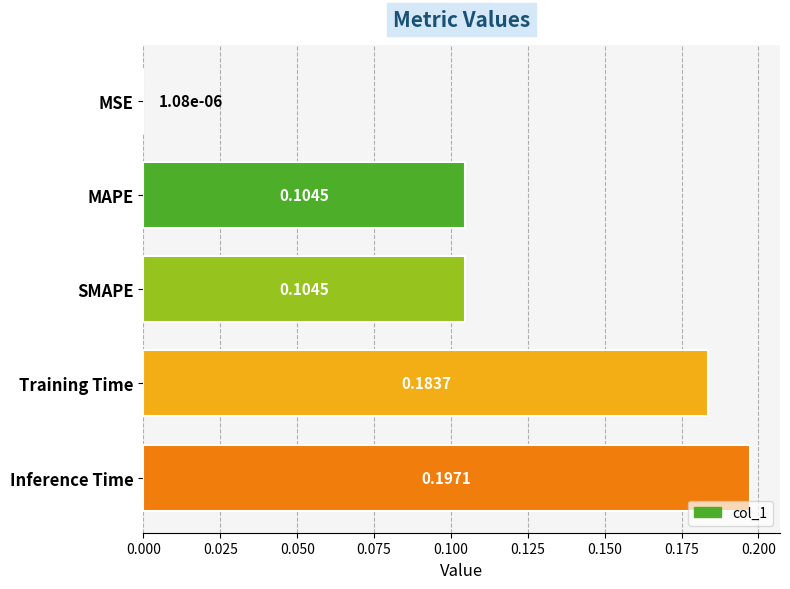

What is the change in value from MSE to MAPE?

+0.1